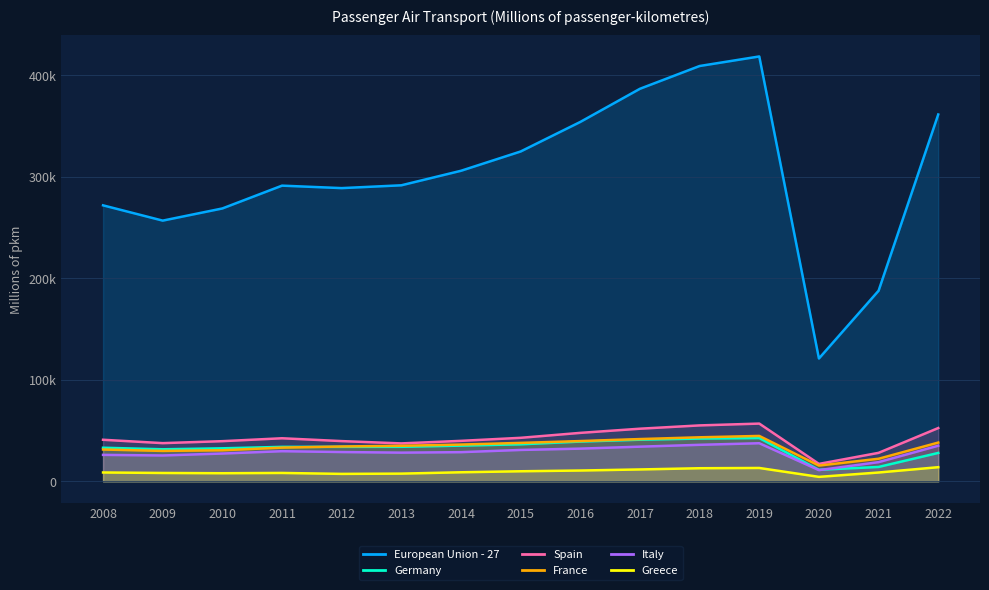

What is the difference between the second highest and second lowest values in the Greece series?

5828